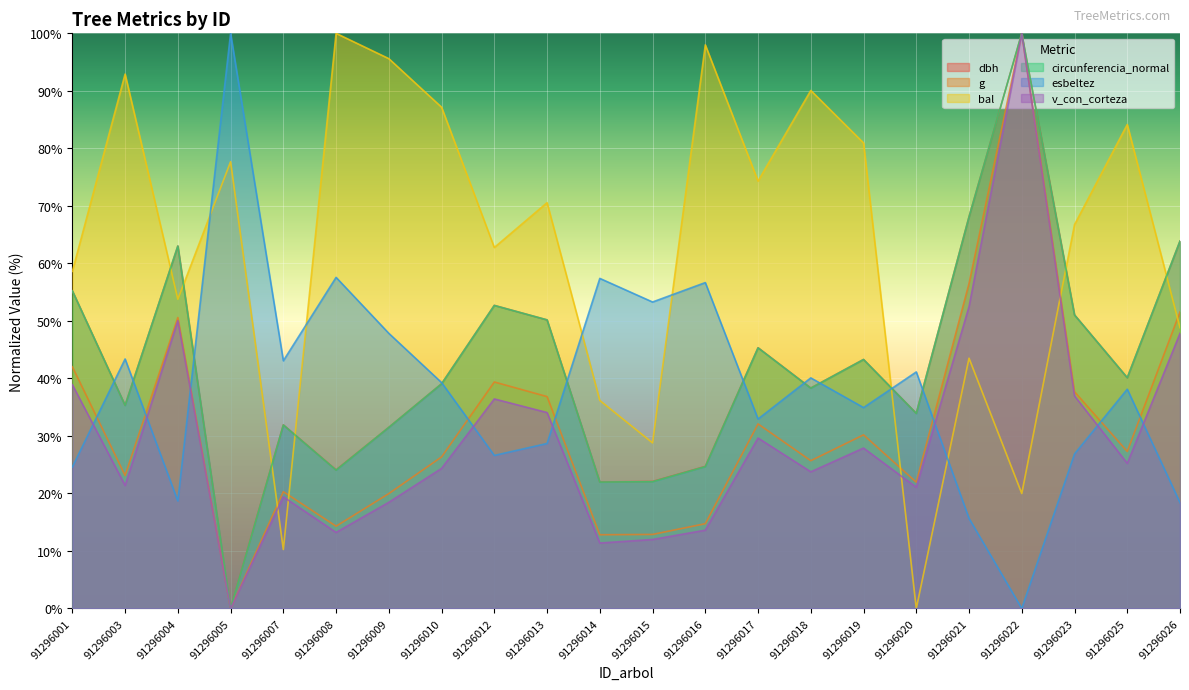

What is the value of the g point at the 14th from the left?

32.1